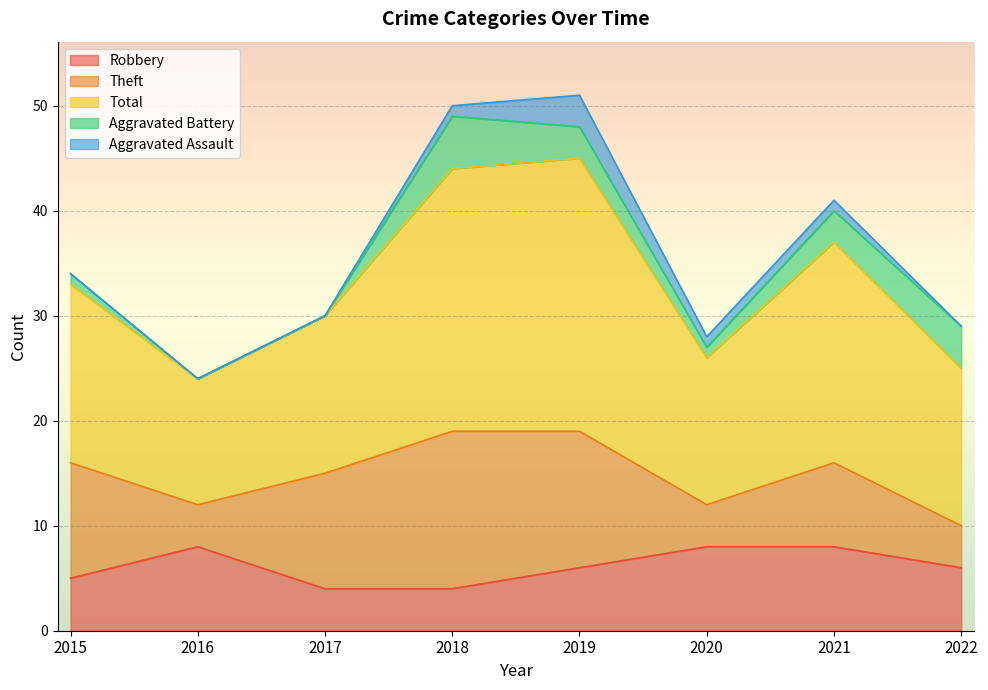

At 2015, list the series in order from smallest to largest.

Aggravated Assault, Aggravated Battery, Robbery, Theft, Total